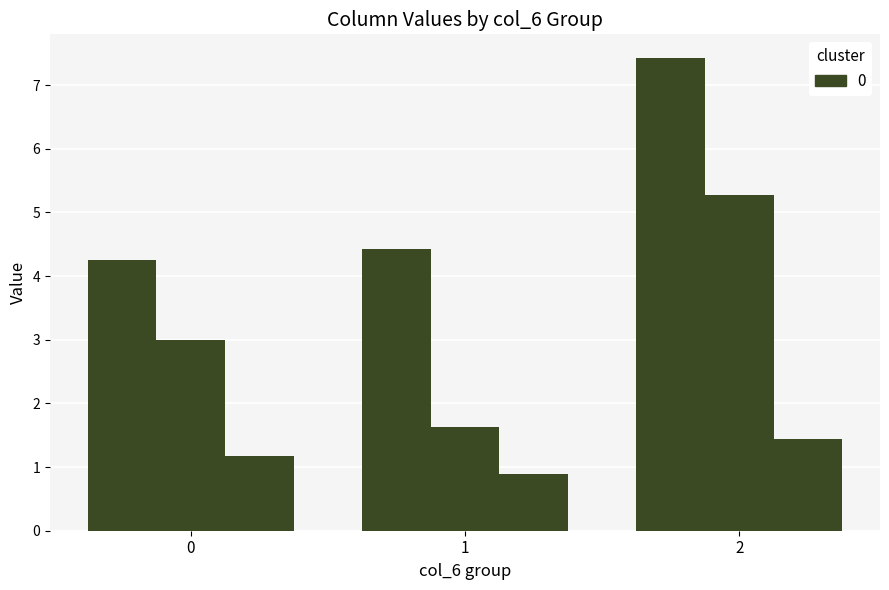

Is it true that col_1 equals 2.5 at 1?

False